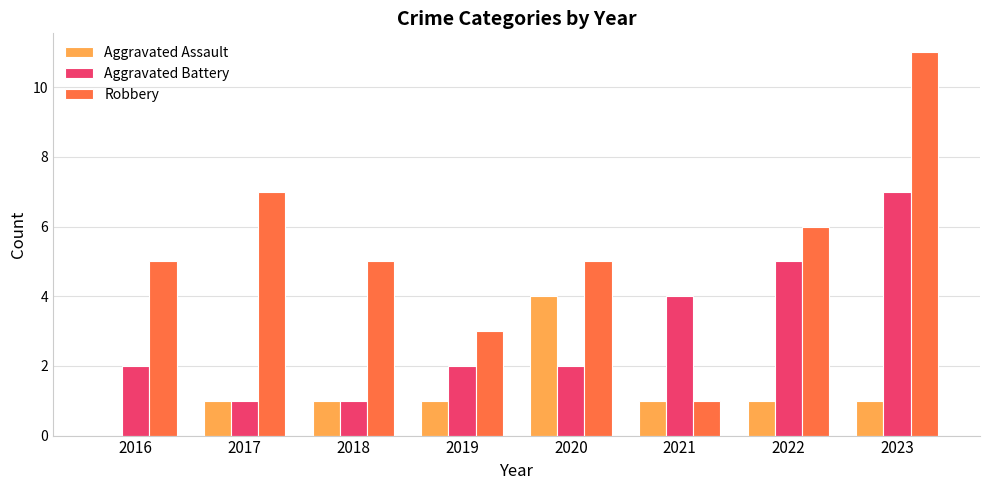

What is the sum of all Aggravated Battery values?

24